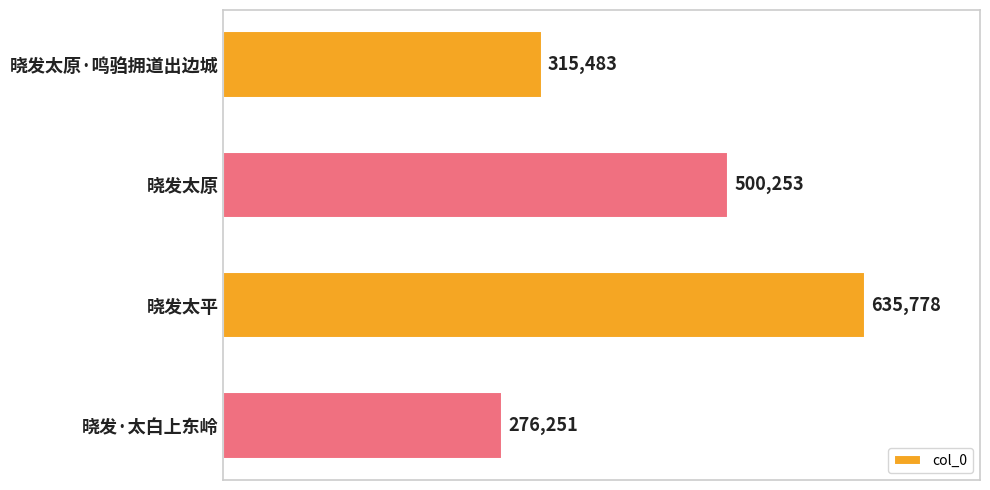

What is the sum of all values?

1727765